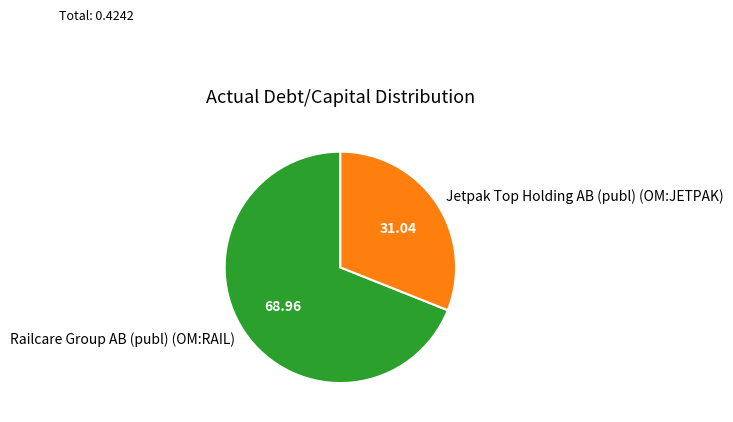

Rank the categories by value from highest to lowest.

Railcare Group AB (publ) (OM:RAIL), Jetpak Top Holding AB (publ) (OM:JETPAK)